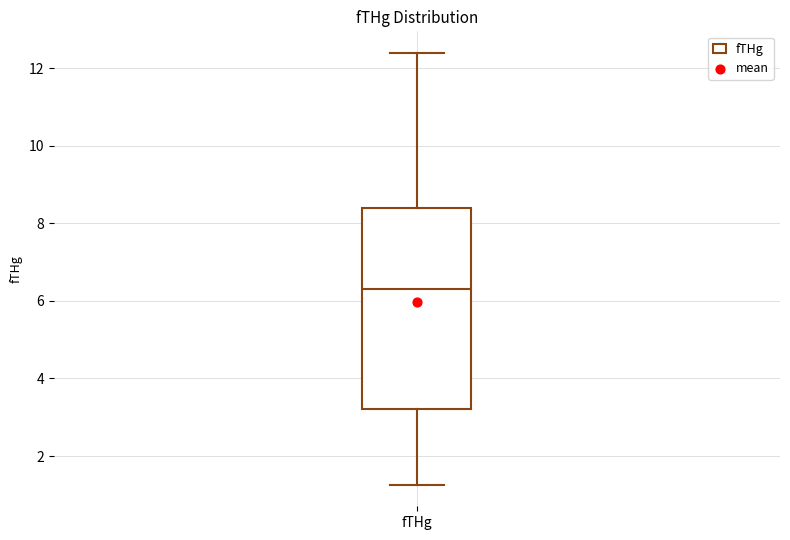

Transcribe this box plot: give where the median line is, the range the box spans, and where the two whiskers end, as read against the y-axis. The values are not printed on the chart, so give them approximately, as read against the axis.

median 6.4, box 3.2 to 8.4, whiskers 1.2 to 12.4